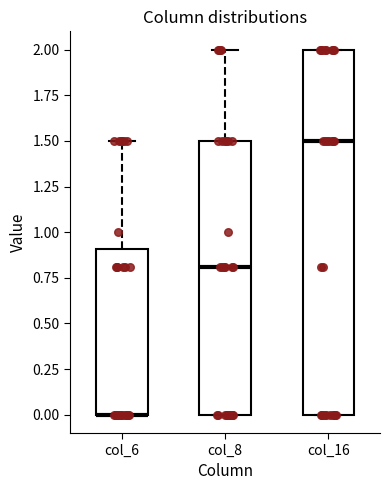

Comparing the boxes themselves (not the whiskers), which one is the tallest?

col_16